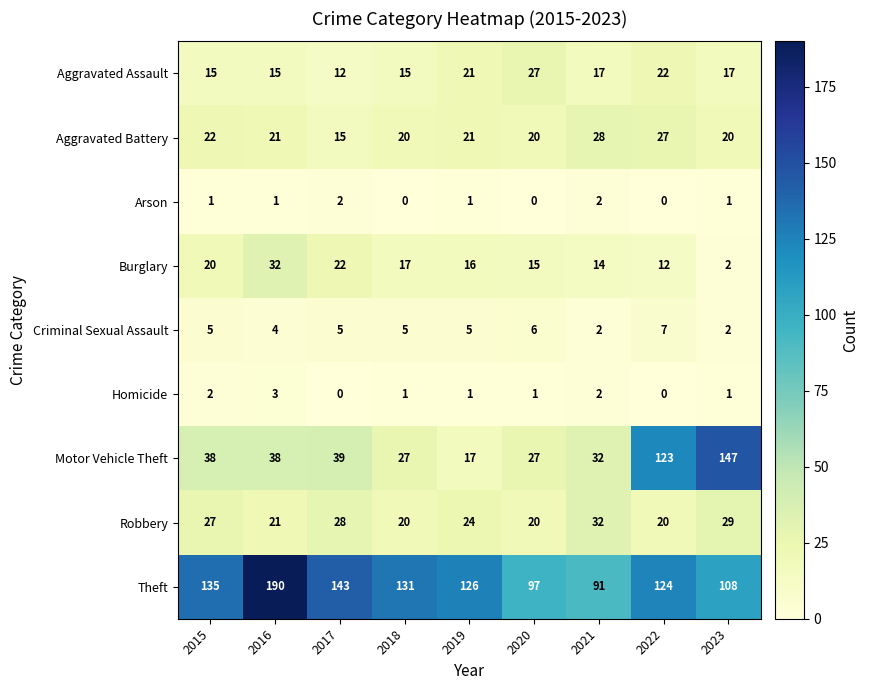

Which series has the widest spread of values?

Motor Vehicle Theft